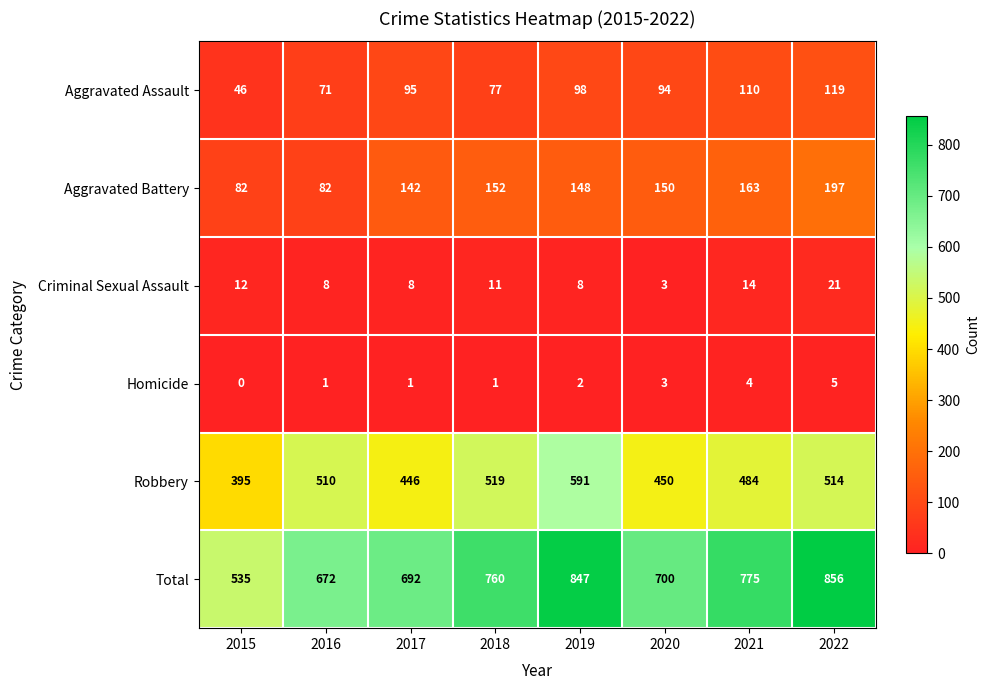

The Aggravated Battery series shows 148 at 2019. True or false?

True